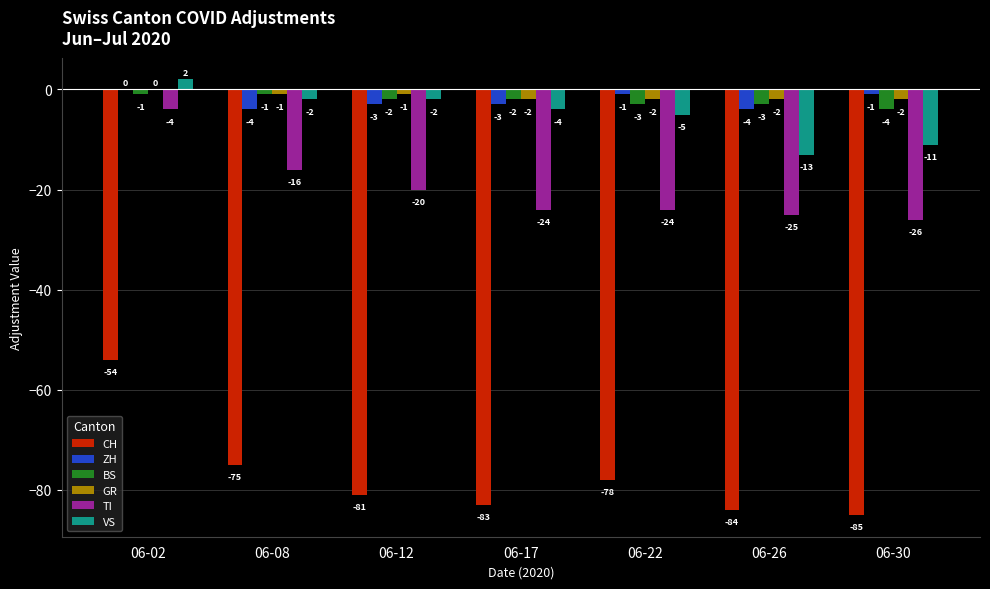

Which series has the largest total across all categories?

GR